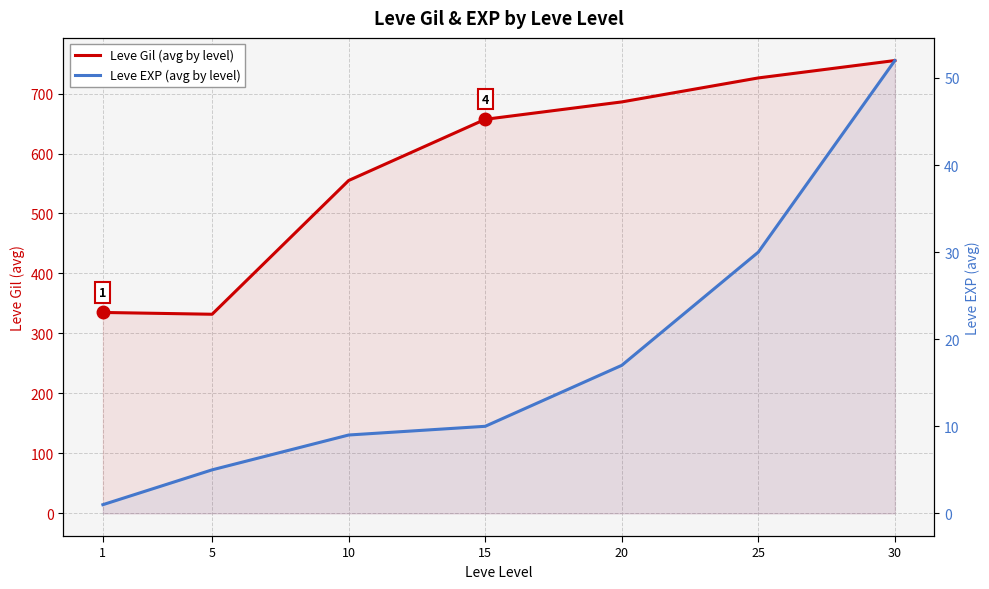

Does the chart have visible grid lines?

Yes